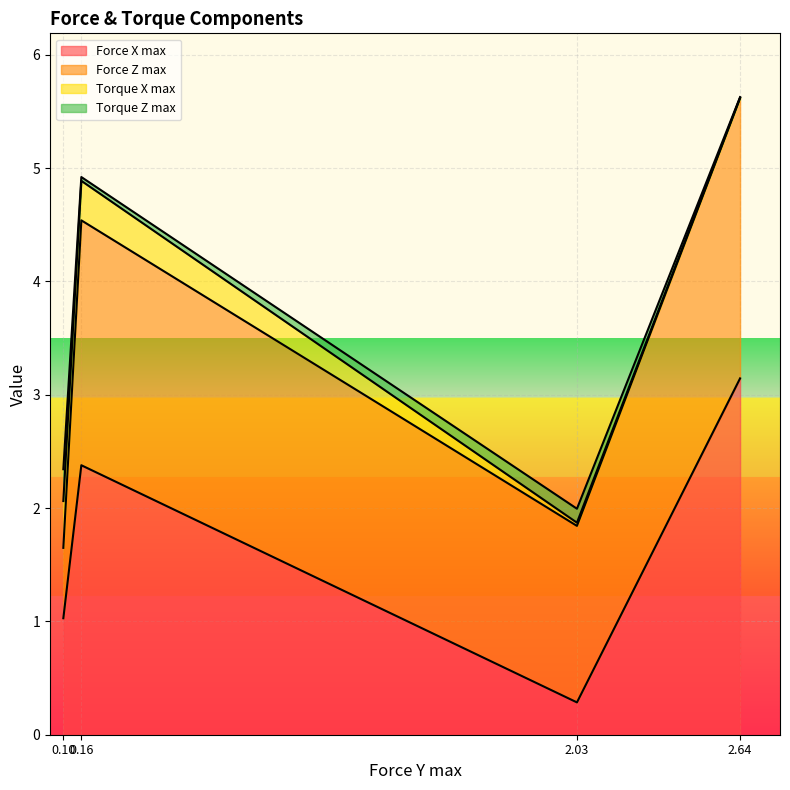

True or false: Force X max has a value of 1.0 at 0.16.

False